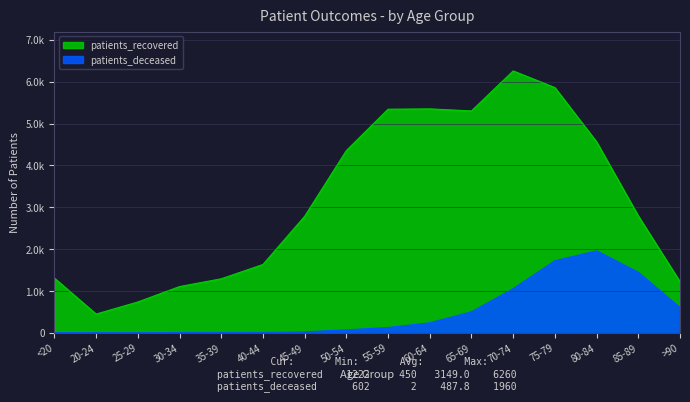

List the series in order of their peak value, lowest first.

patients_deceased, patients_recovered